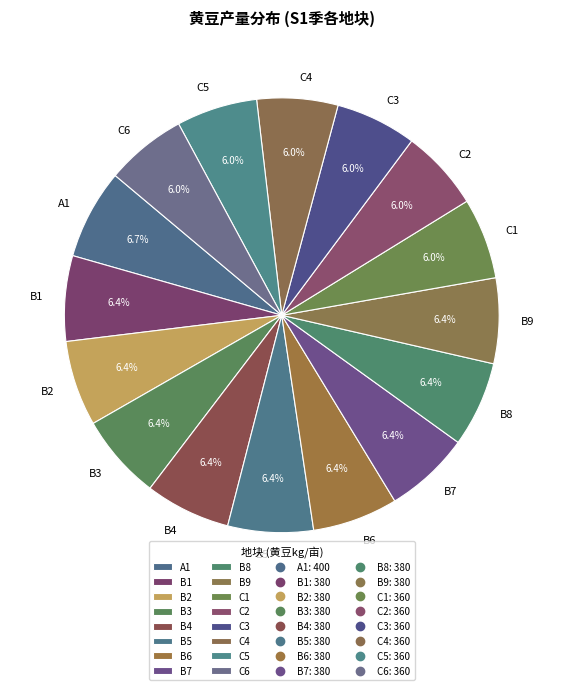

Is B3 the majority of the pie?

No